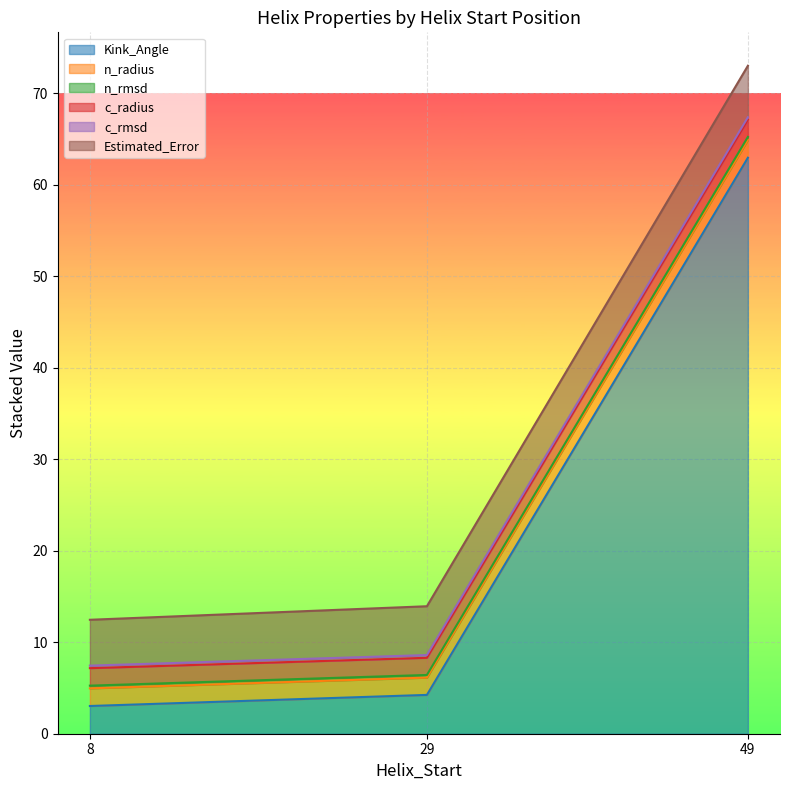

Where does the Estimated_Error series first go above 5?

8